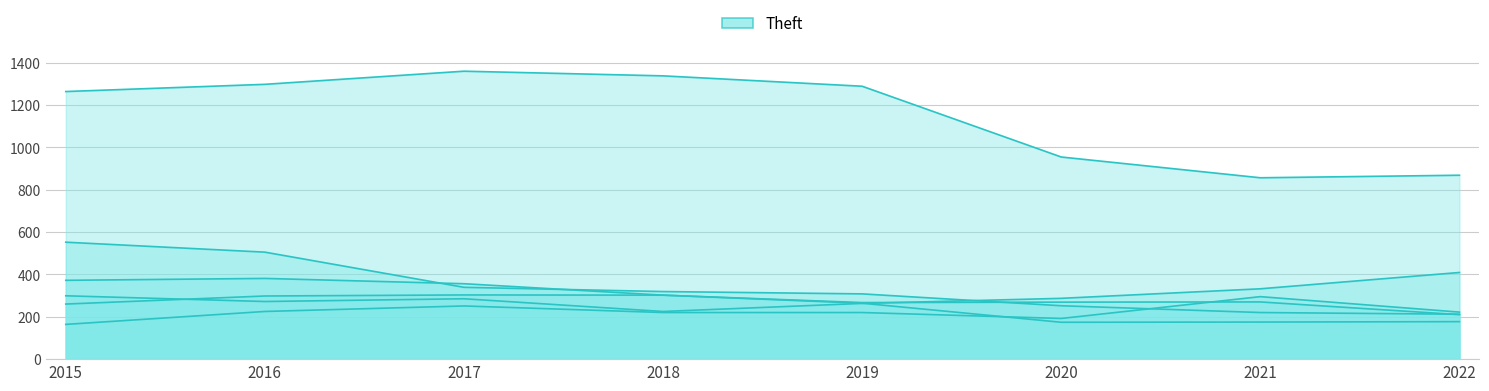

Does the chart display data point markers on the line(s)?

No